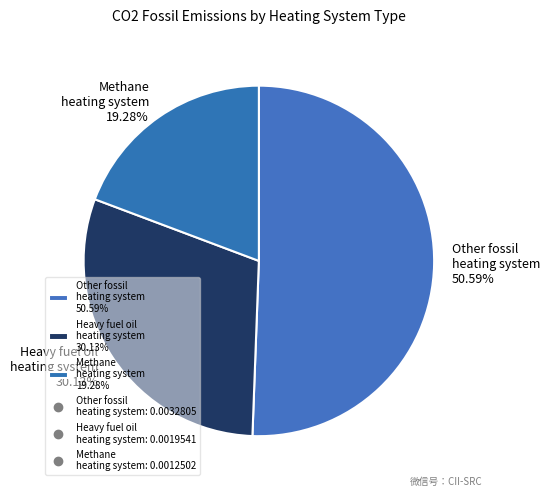

What is the largest slice in the pie chart?

Other fossil heating system 50.59%